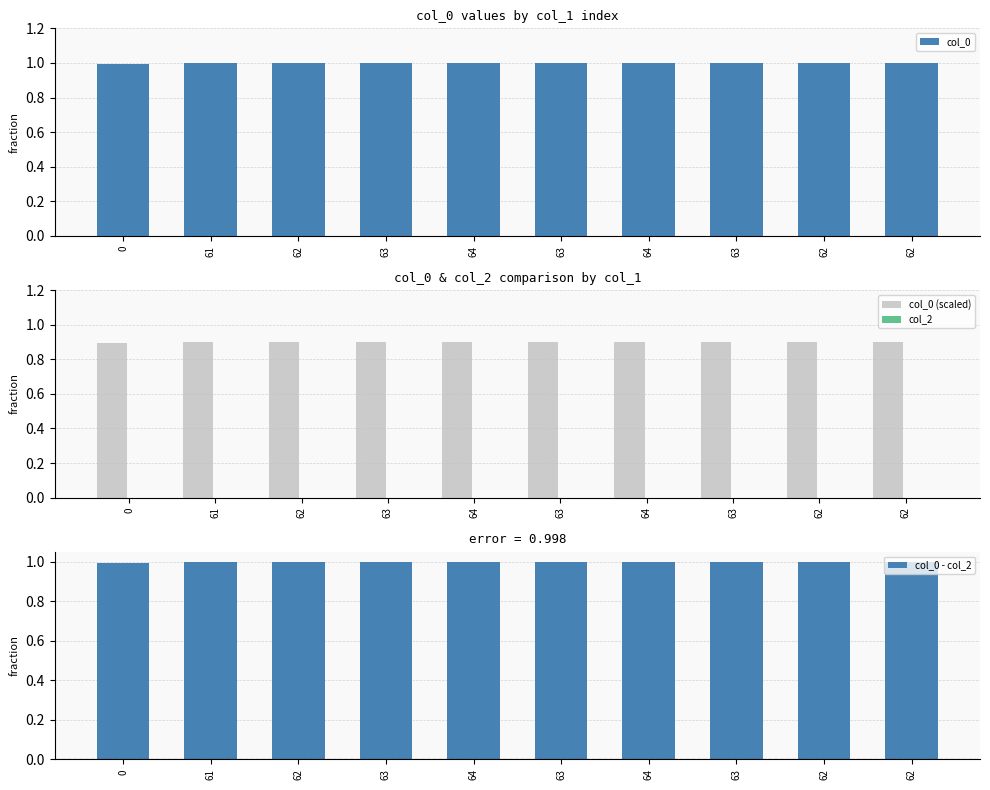

What is the maximum value shown in the chart?

1.0